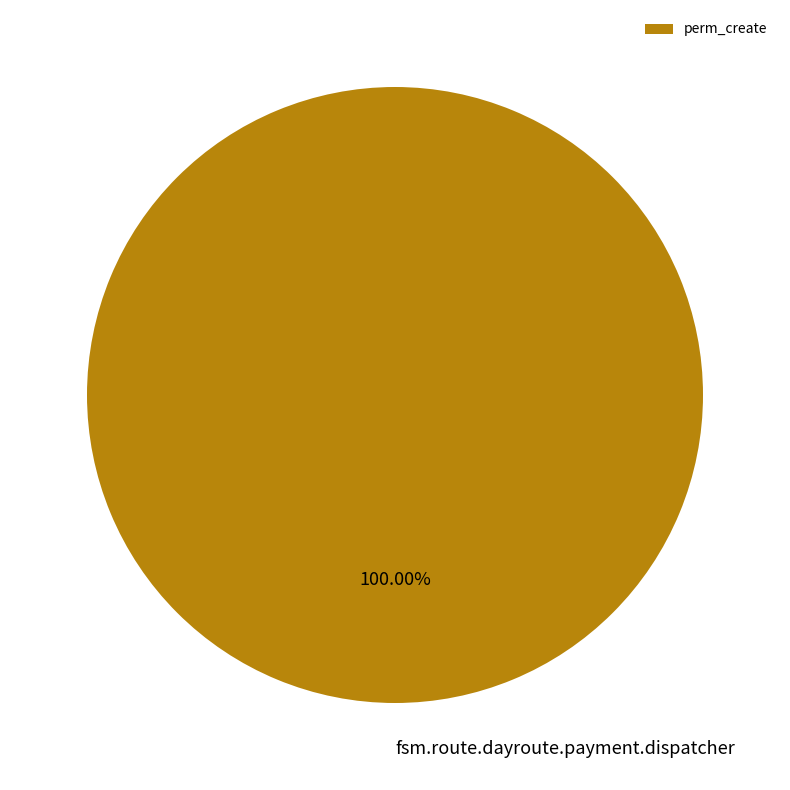

Is there any slice that represents more than half of the pie?

Yes